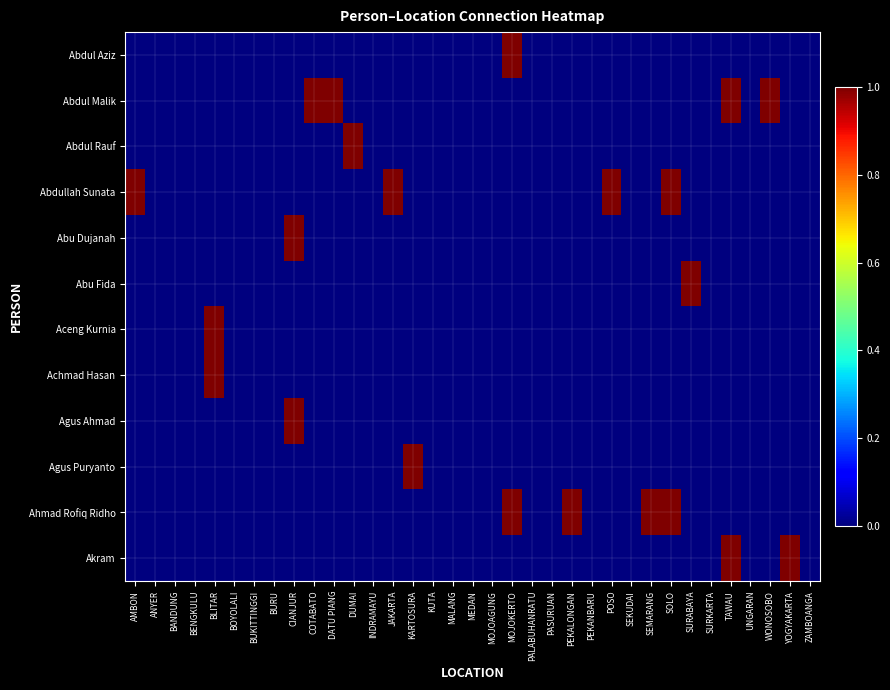

How many data points does each series have?

35